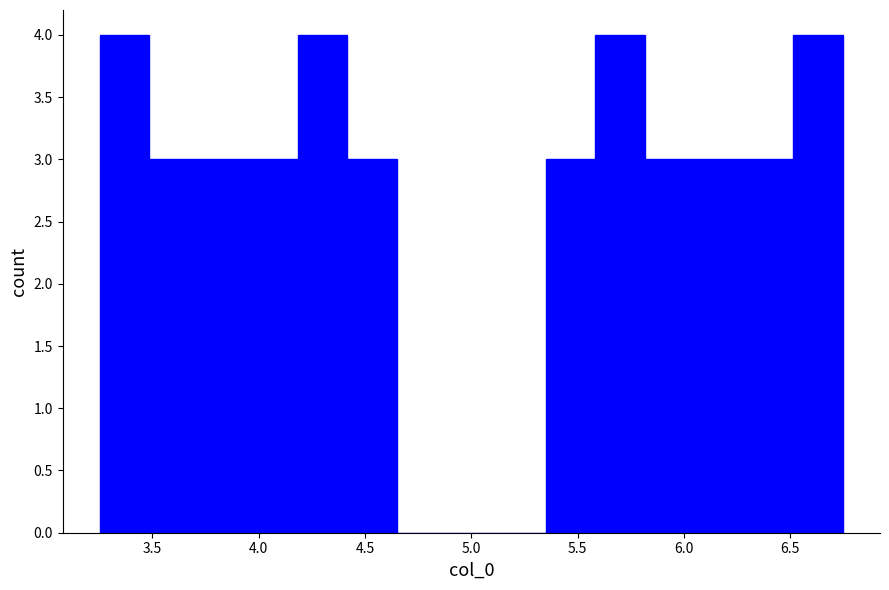

Reading left to right, list every bar in this chart as the range it spans on the x-axis followed by its height. Neither the bar edges nor the heights are printed on the chart, so give them approximately, as read against the axes.

3.25 to 3.50: 4
3.50 to 3.70: 3
3.70 to 3.95: 3
3.95 to 4.20: 3
4.20 to 4.40: 4
4.40 to 4.65: 3
4.65 to 4.90: 0
4.90 to 5.10: 0
5.10 to 5.35: 0
5.35 to 5.60: 3
5.60 to 5.80: 4
5.80 to 6.05: 3
6.05 to 6.30: 3
6.30 to 6.50: 3
6.50 to 6.75: 4